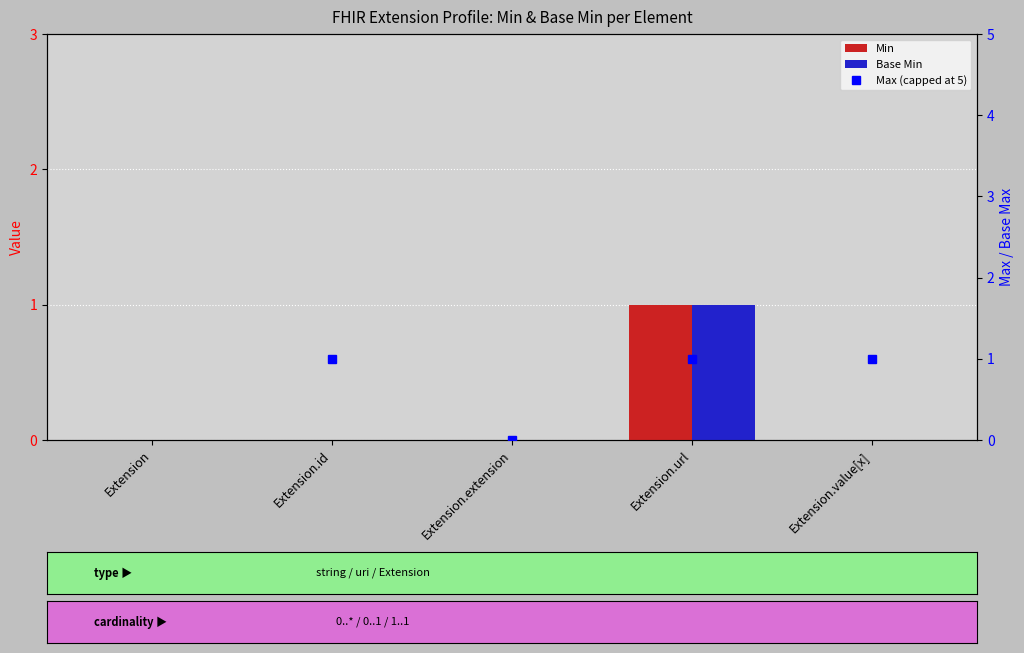

Where is Base Min nearest to the value 0?

Extension